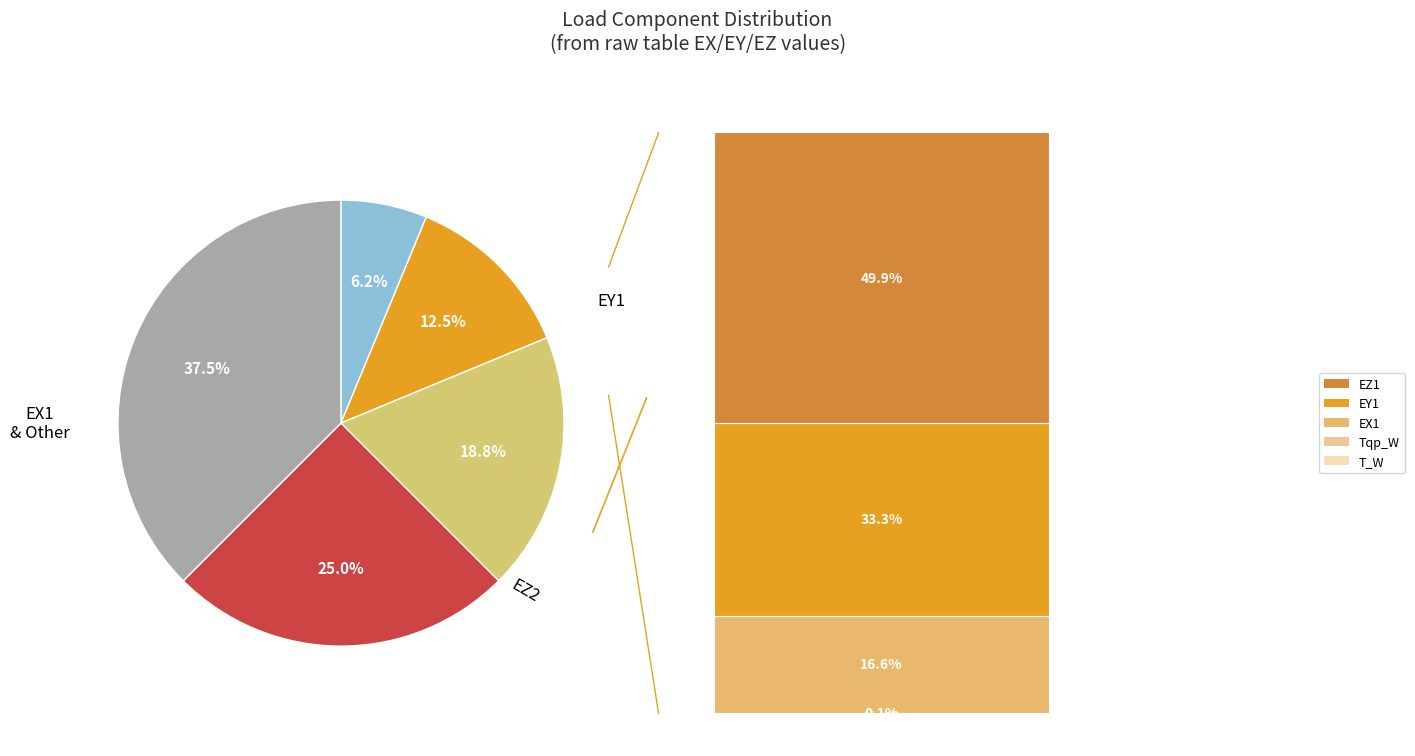

Does any single category account for the majority?

No